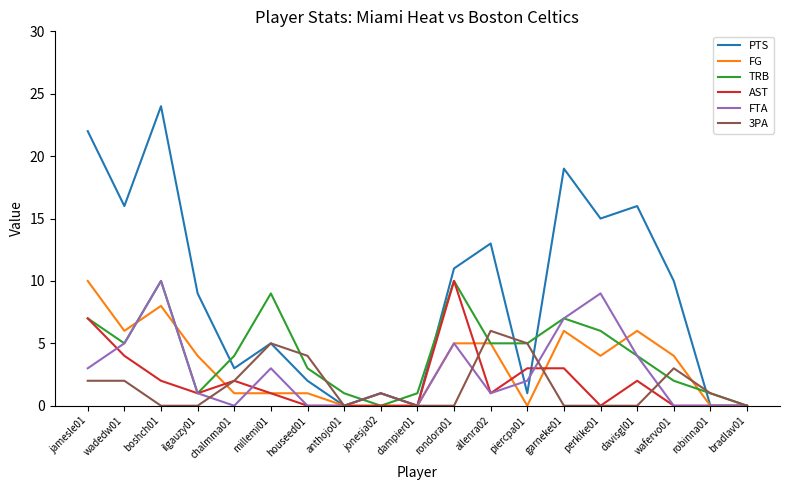

Is it true that FG equals 5 at allenra02?

True